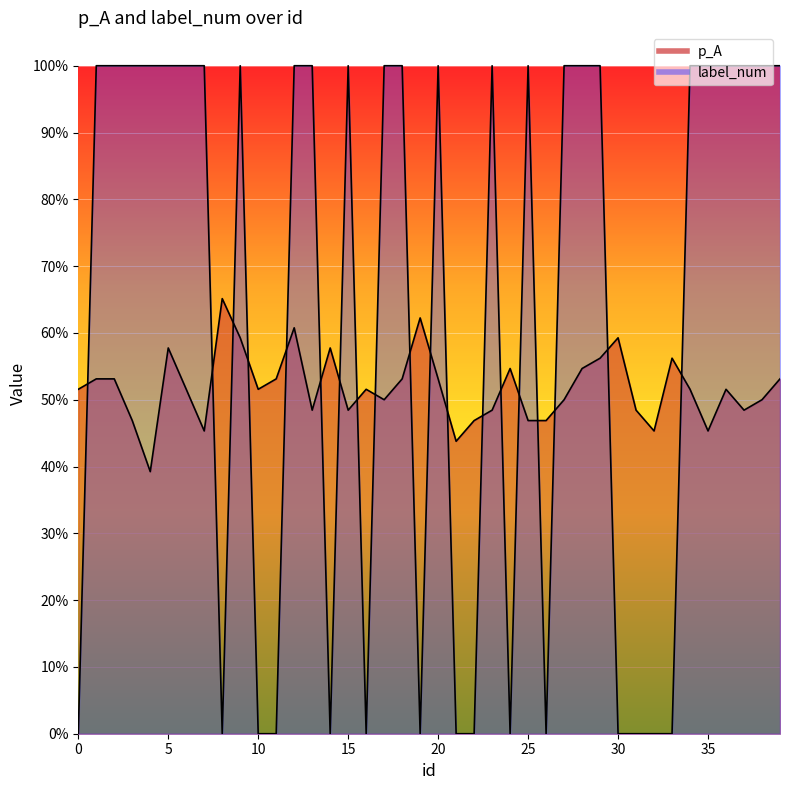

Is it true that label_num equals 0.0 at 0?

True